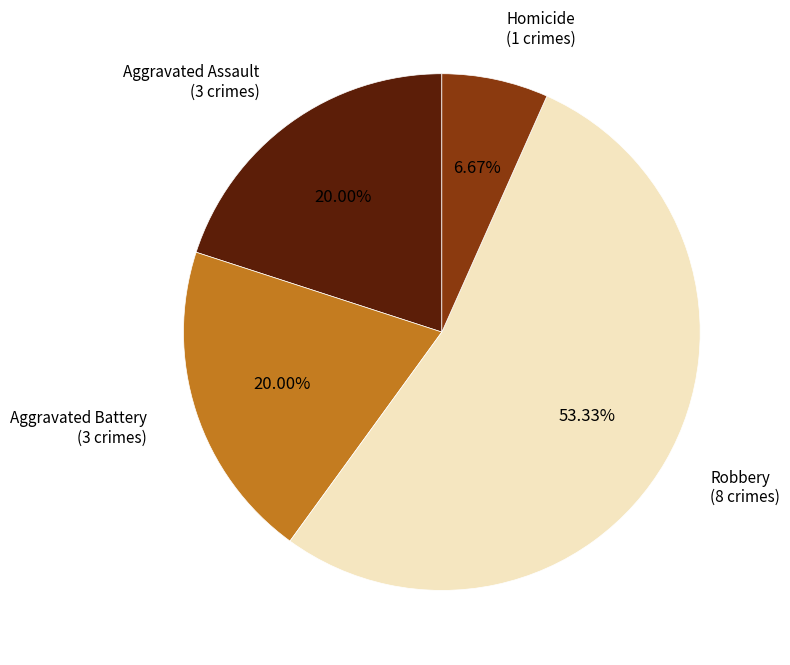

What percentage do Homicide and Aggravated Assault together represent?

26.7%